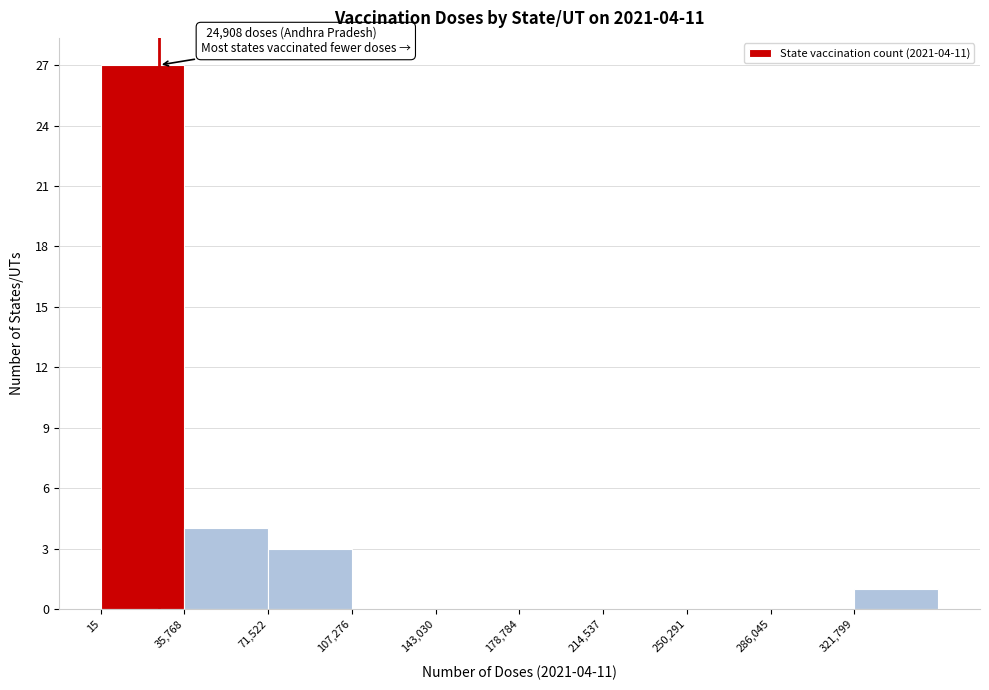

Over which range of the x-axis is the bar tallest?

0 to 35000